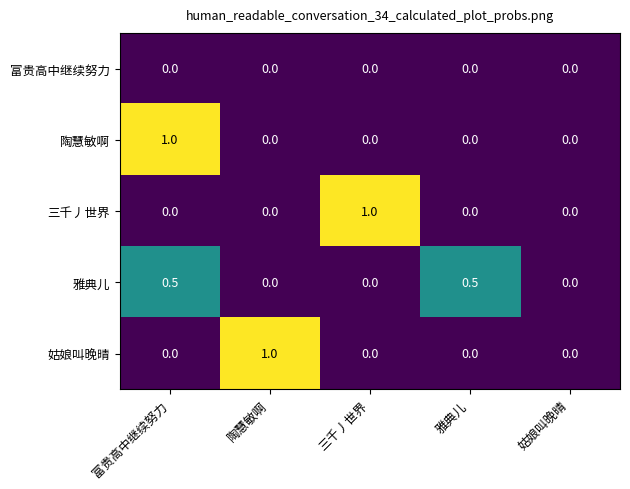

What is the maximum value shown in the chart?

1.0